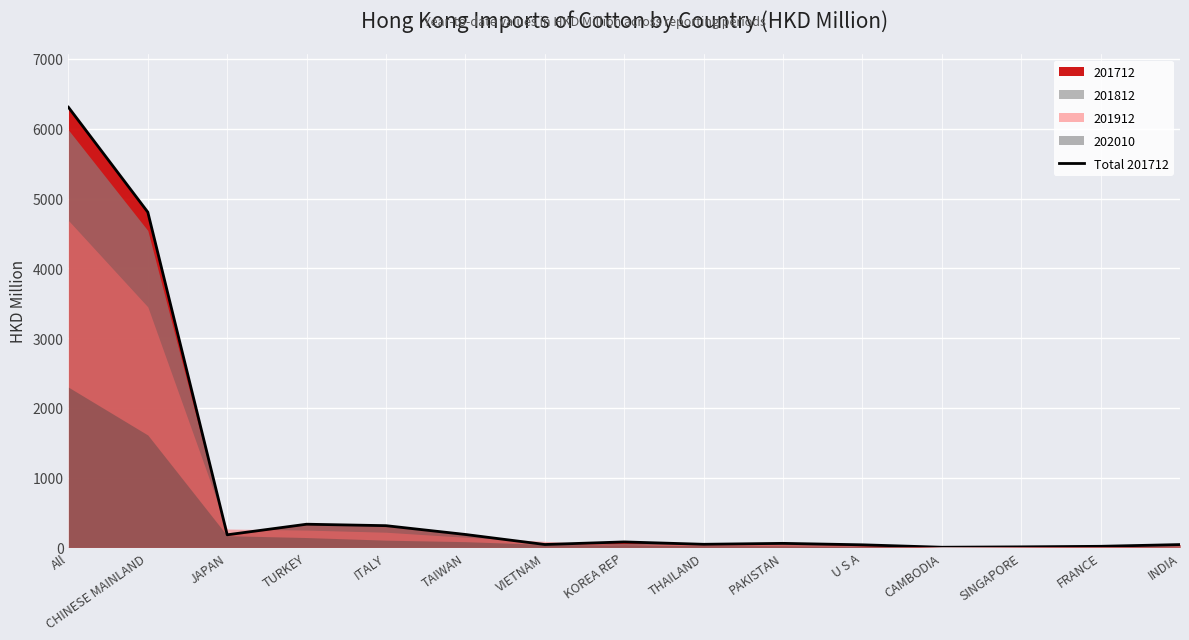

Reading left to right, transcribe all the data shown in this chart.

6308.0	4804.4	180.3	332.0	311.1	184.9	41.3	78.3	44.3	57.6	36.8	2.0	7.5	15.3	40.3